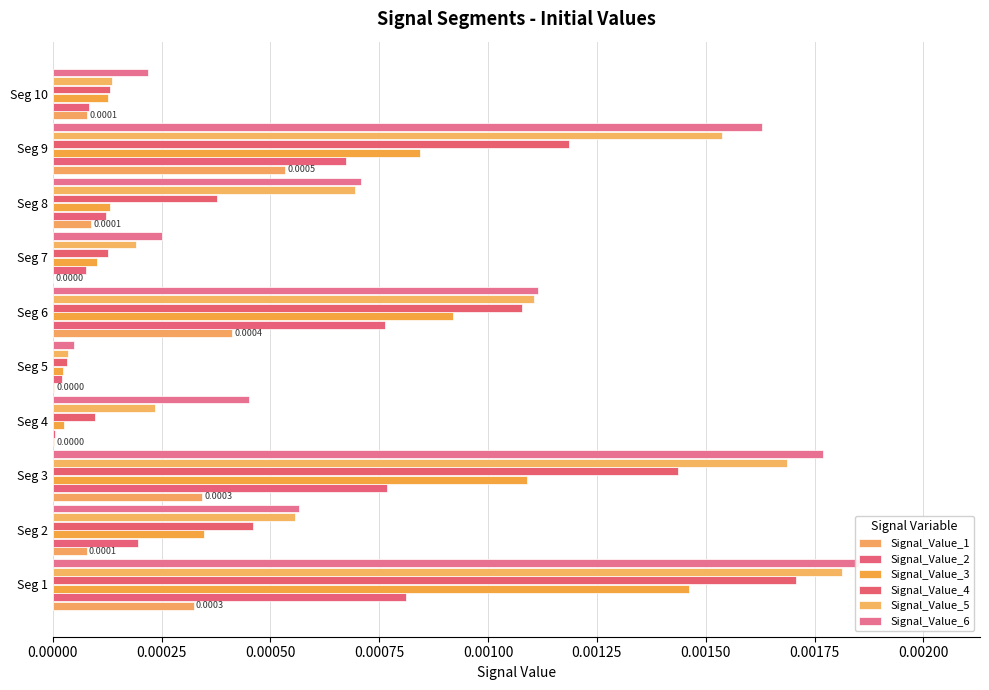

Which series has the largest range (max minus min)?

Signal_Value_6